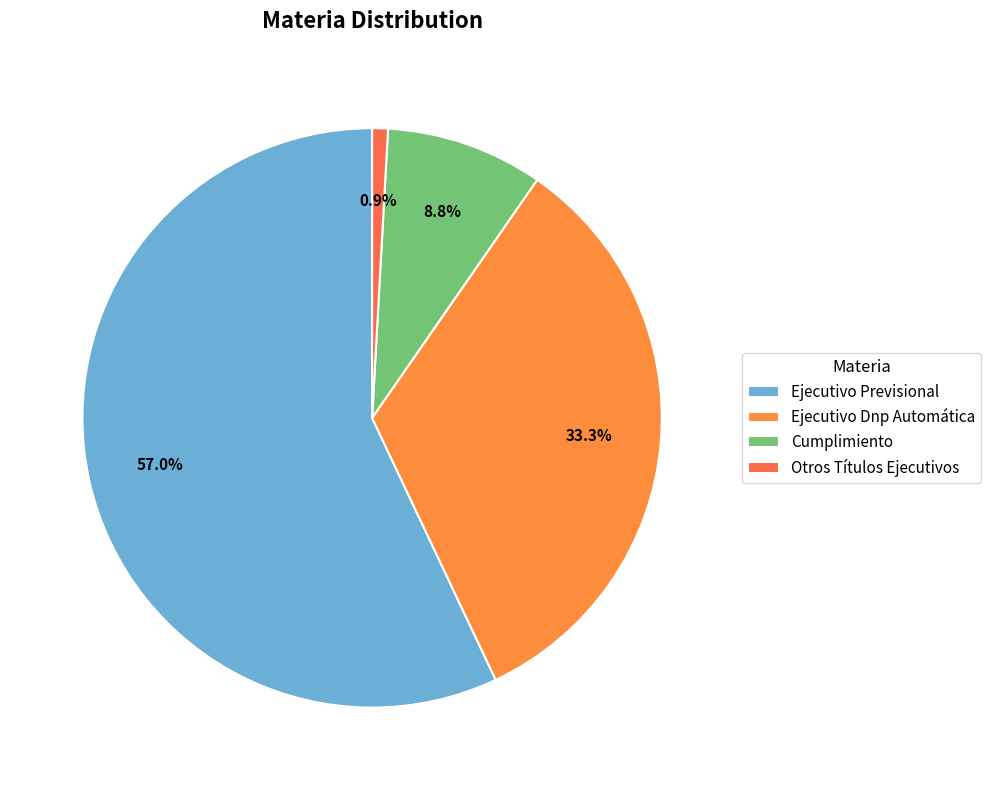

To the nearest percent, what is the average slice percentage?

25%